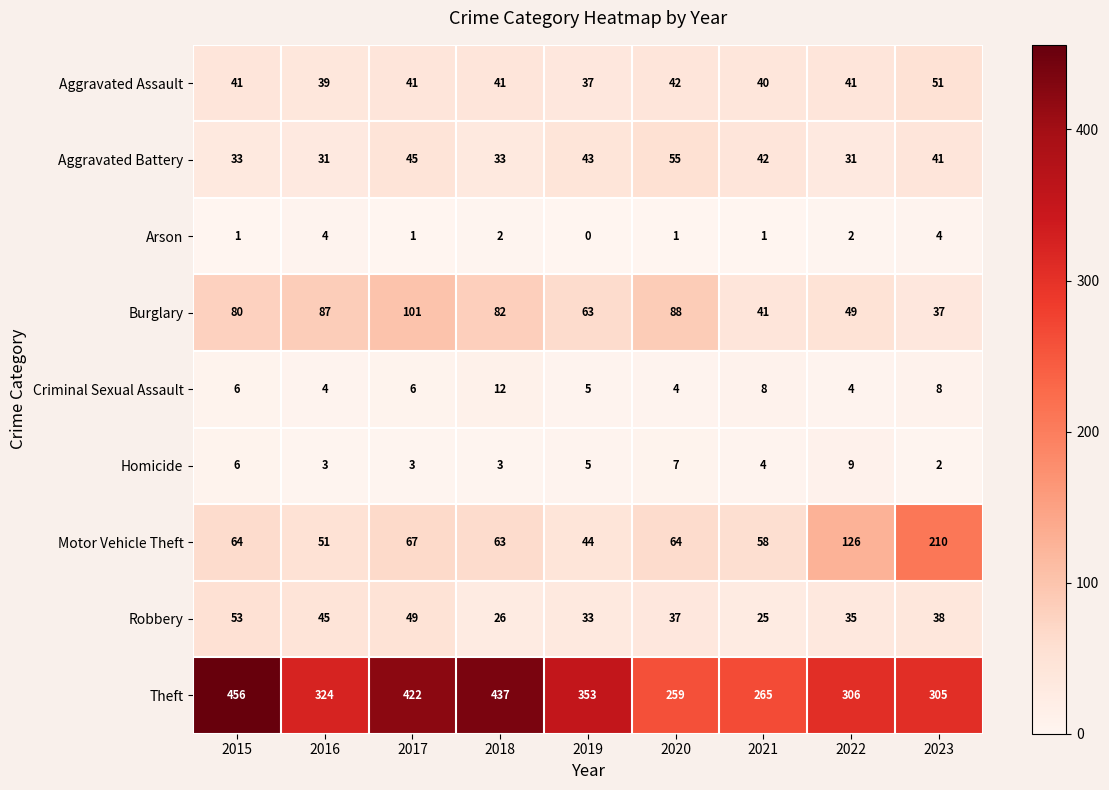

The Aggravated Battery series shows 55 at 2020. True or false?

True